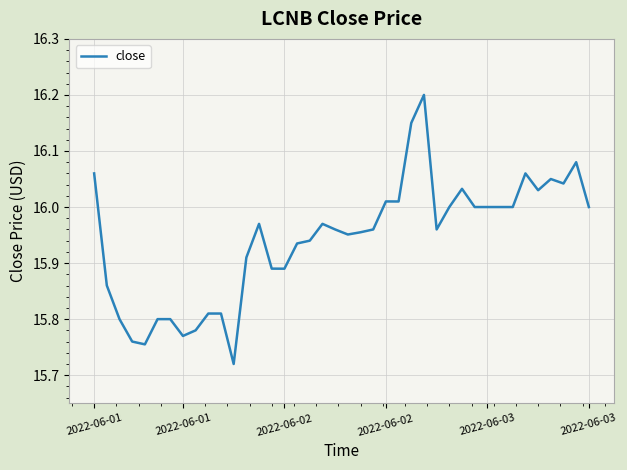

What is the maximum value shown in the chart?

16.2